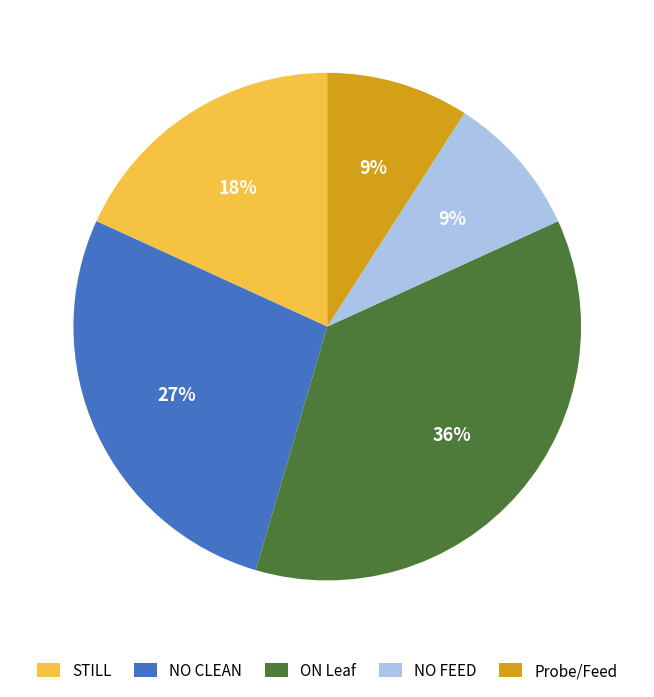

Is the sum of ON Leaf and Probe/Feed greater than half?

No